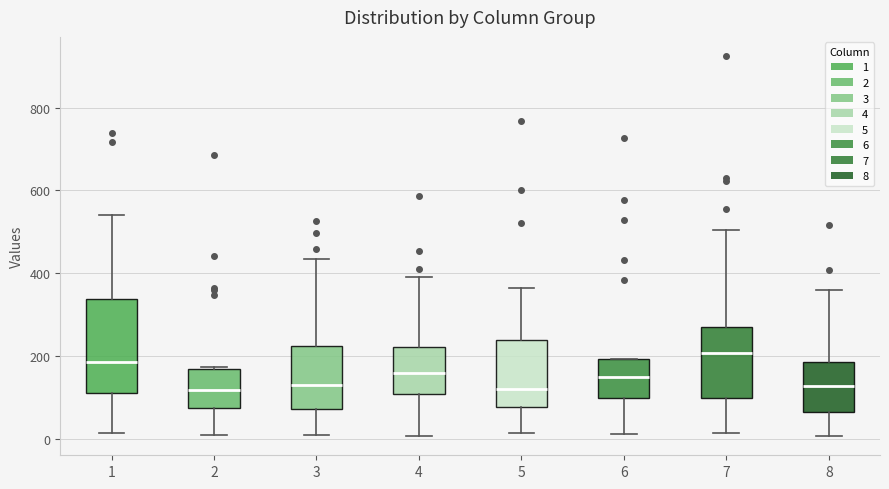

Which box is the tallest, from its lower edge to its upper edge?

1